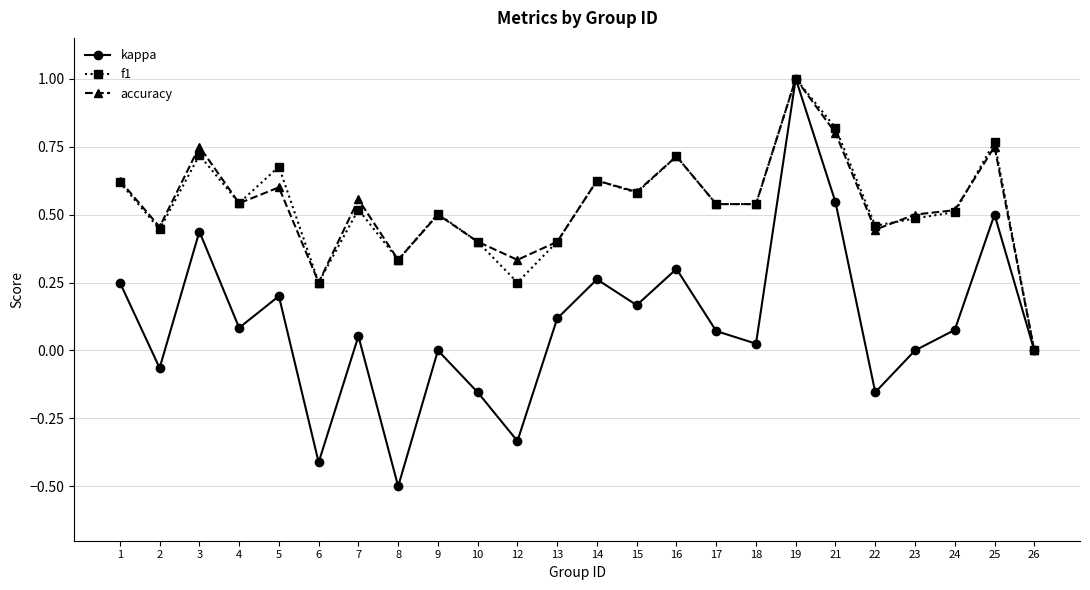

What are all the series names shown in the legend?

kappa, f1, accuracy